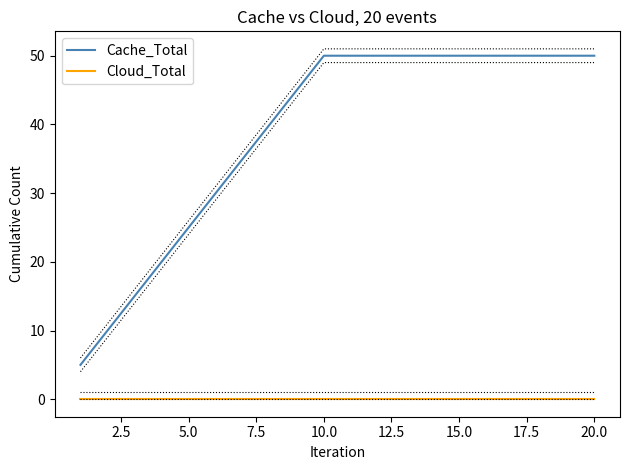

True or false: Cache_Total and Cloud_Total intersect in this chart.

False